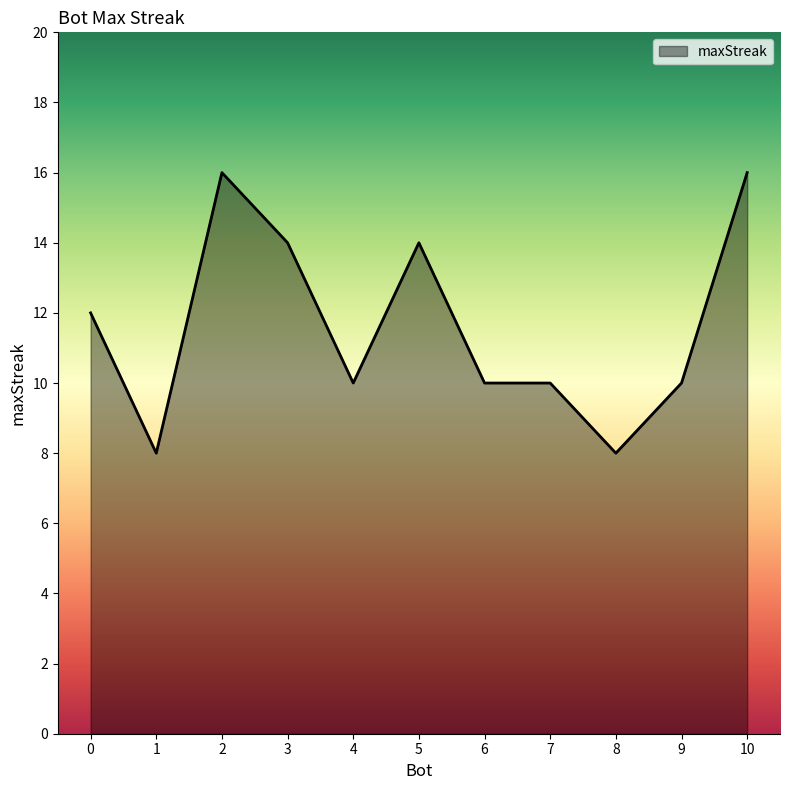

Where does the data first go above 10?

0